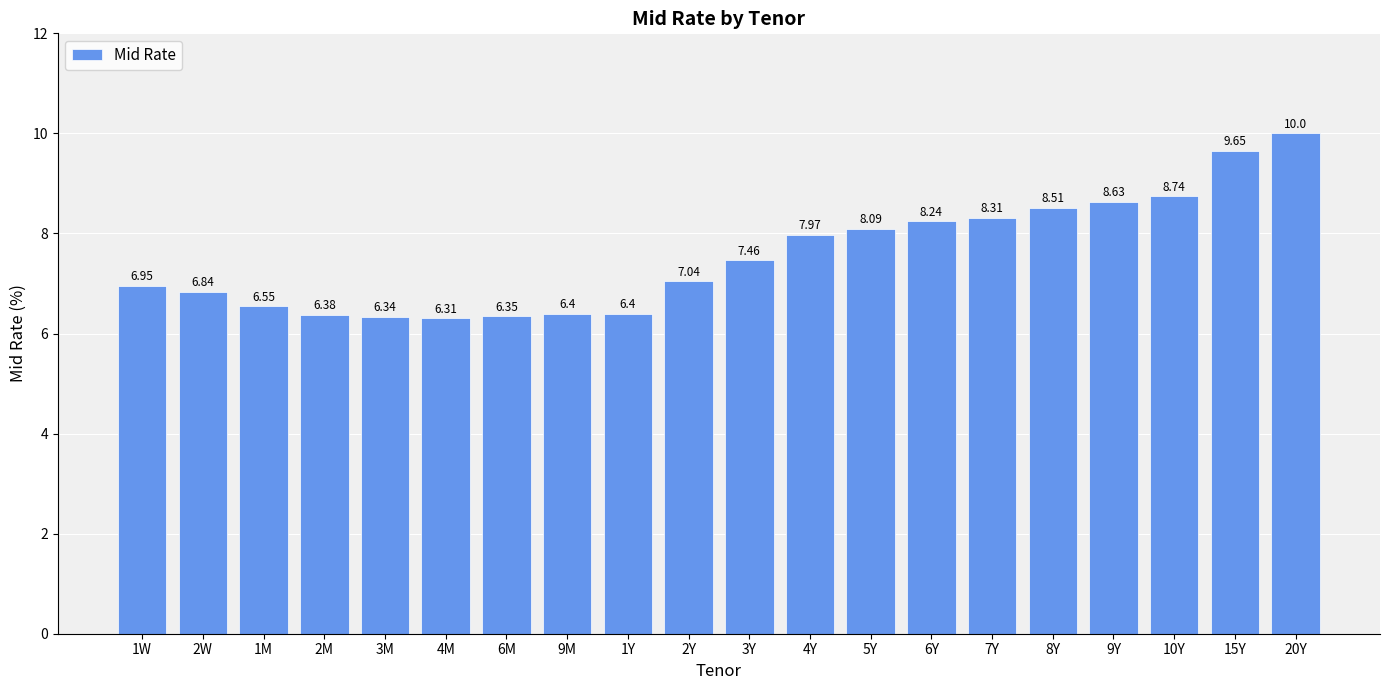

What is the sum of the values at 5Y and 15Y?

17.7